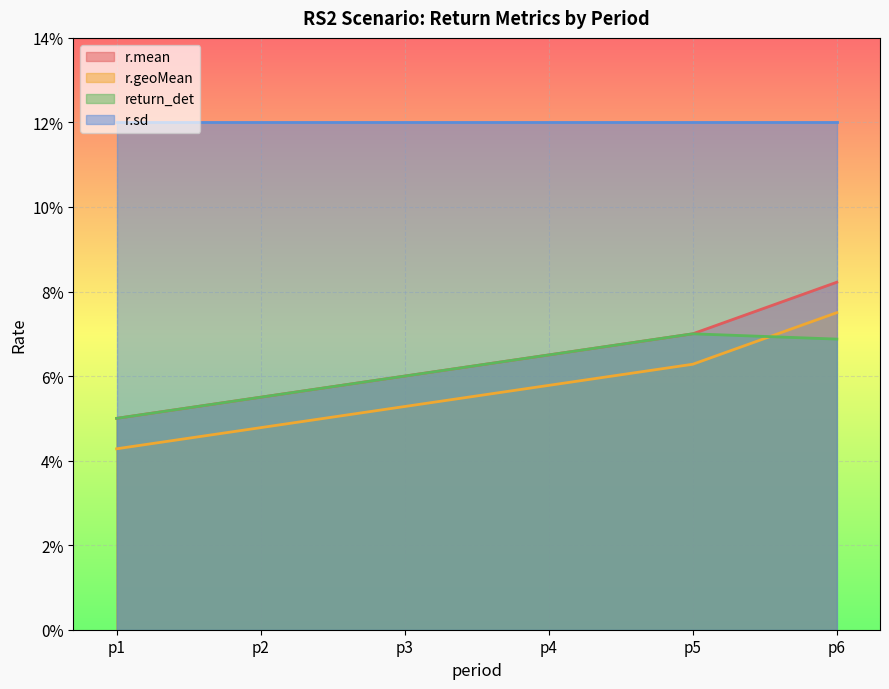

Count the r.mean values in the range 0 to 1.

6